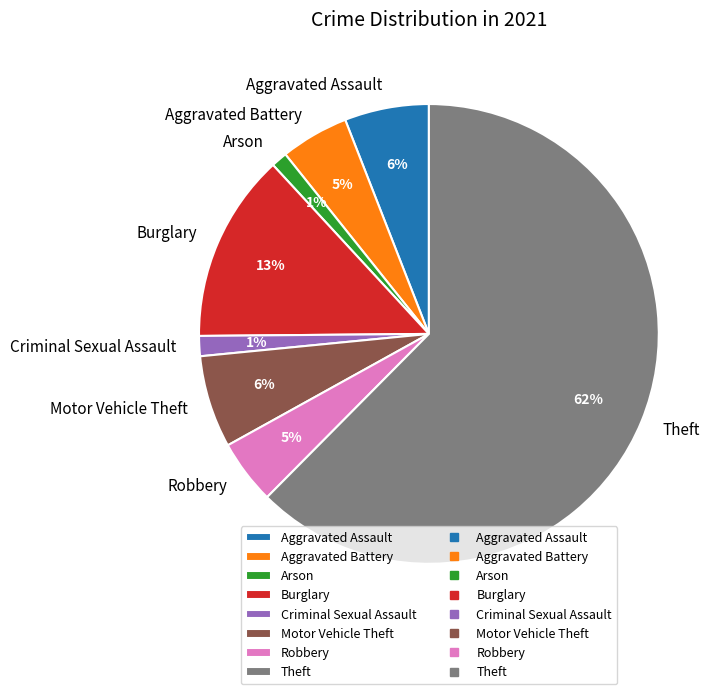

Is it true that Motor Vehicle Theft is 6% of the pie?

True